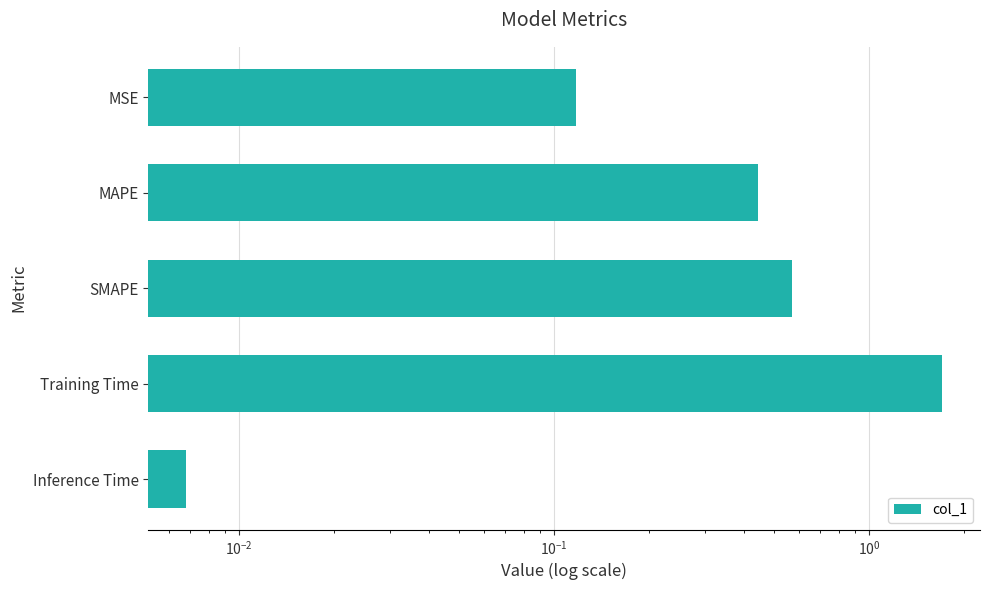

True or false: the data shows 0.0 at Inference Time.

False